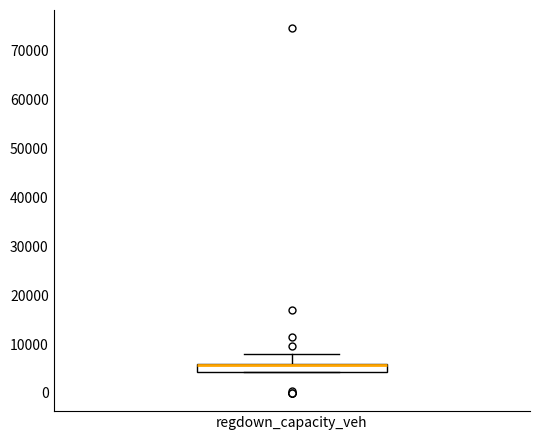

Where is the upper edge of the box for regdown_capacity_veh on the y-axis? The values are not printed on the chart, so give them approximately, as read against the axis.

6000